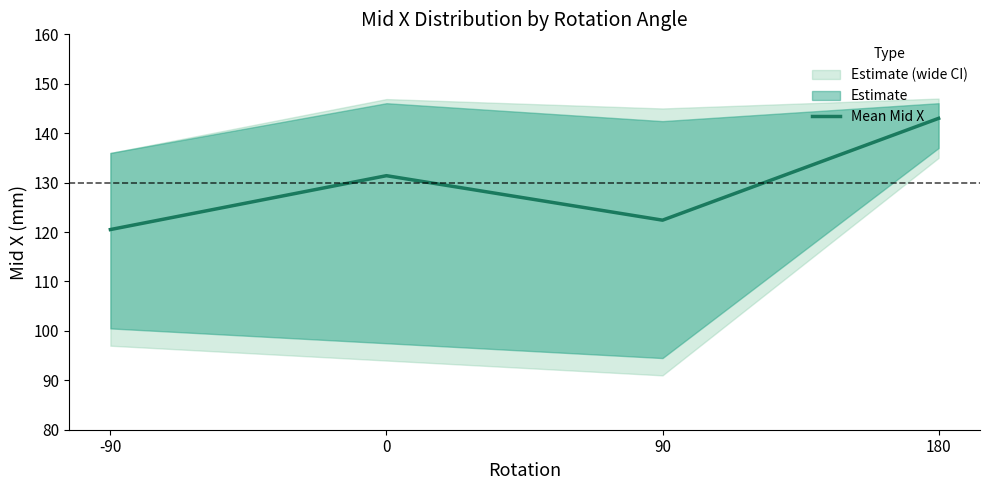

Approximately how many times larger is the value at 180 compared to -90?

1.2